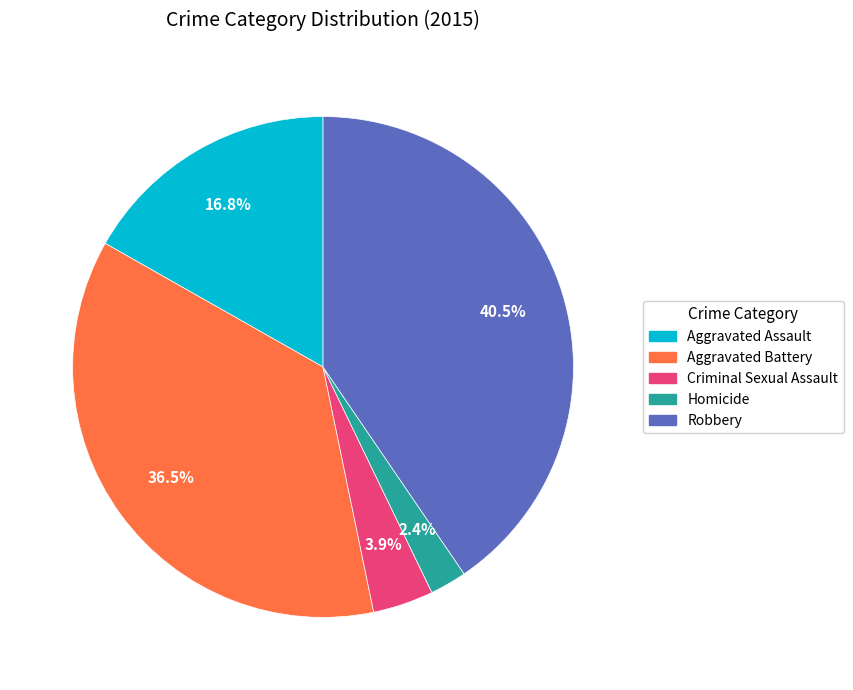

Rank the categories by value from highest to lowest.

Robbery, Aggravated Battery, Aggravated Assault, Criminal Sexual Assault, Homicide